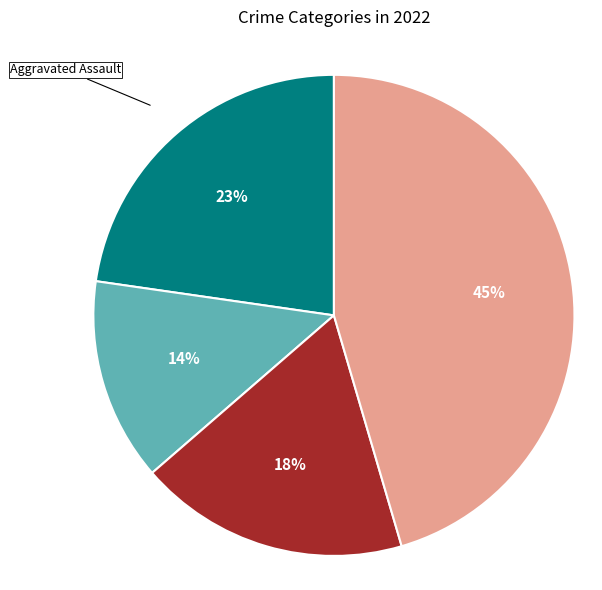

Do Aggravated Battery and Robbery together represent more than half of the pie?

No